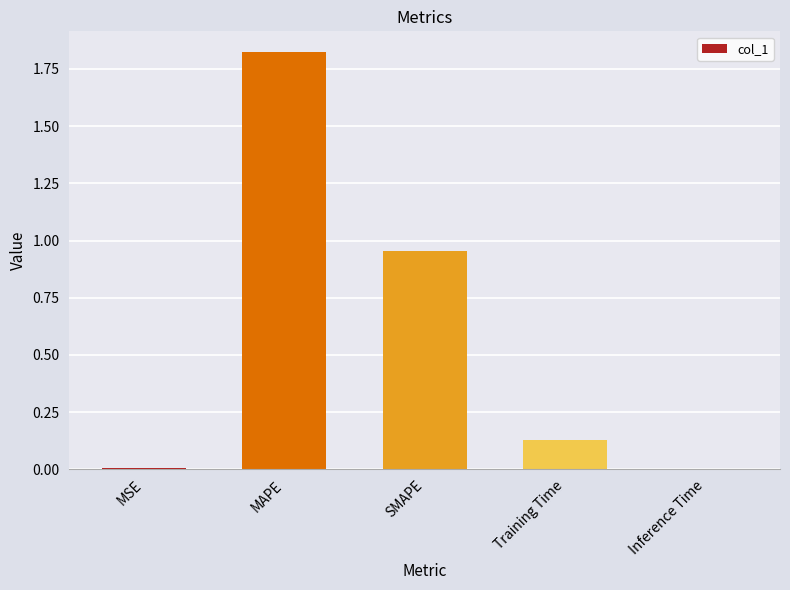

At which category does the chart reach its peak across all series?

MAPE